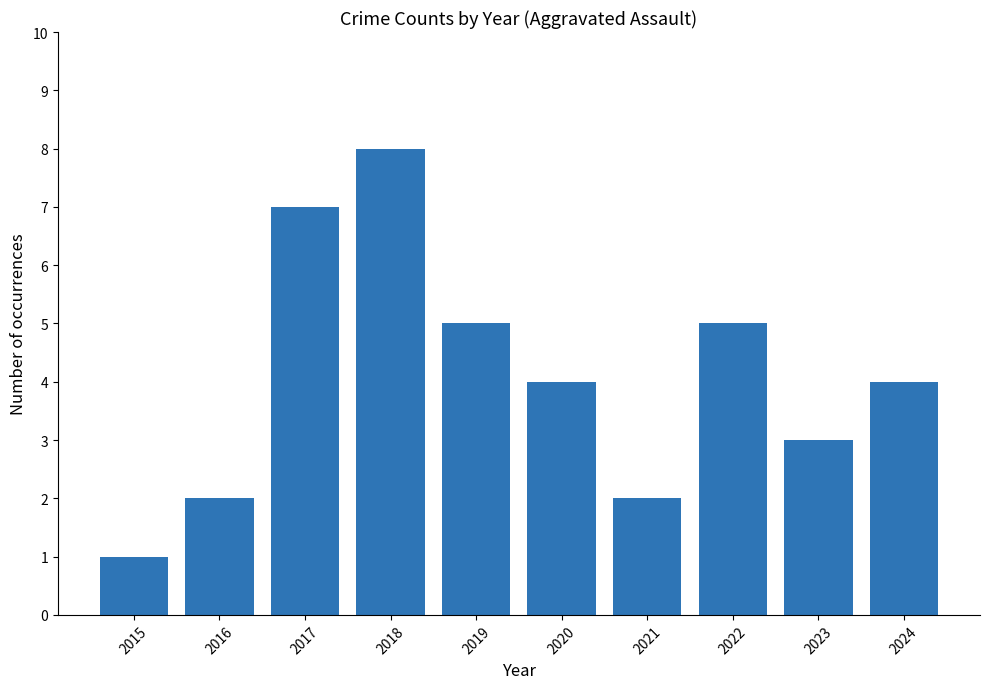

The value at 2020 is 6. True or false?

False